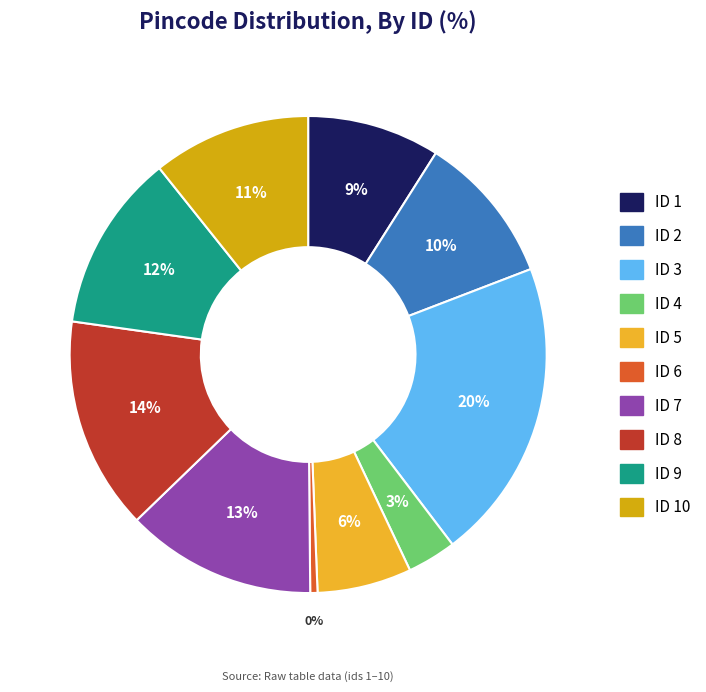

Does any single category account for the majority?

No